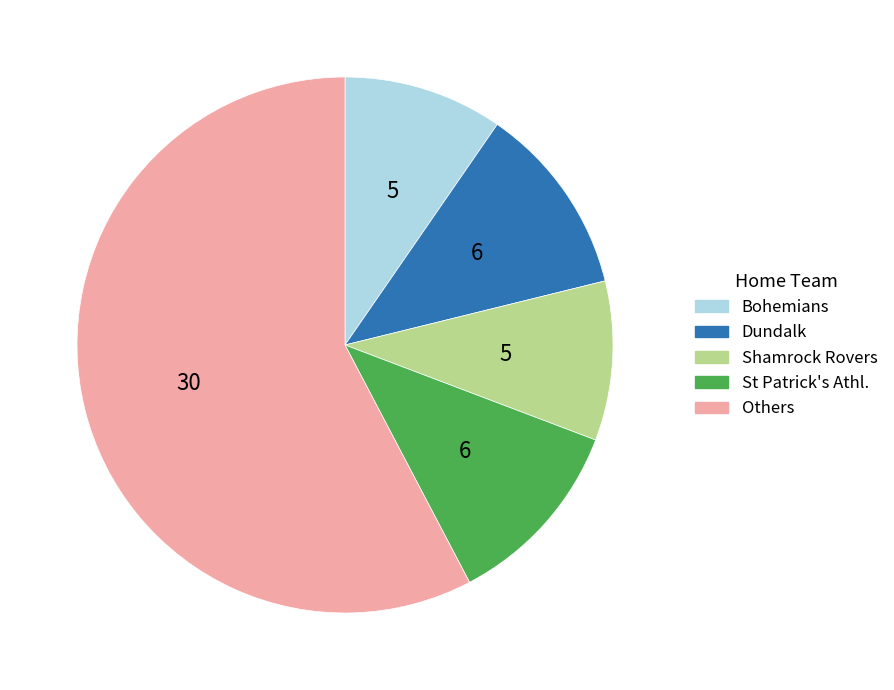

Approximately how many times larger is the value at Bohemians compared to St Patrick's Athl.?

0.8